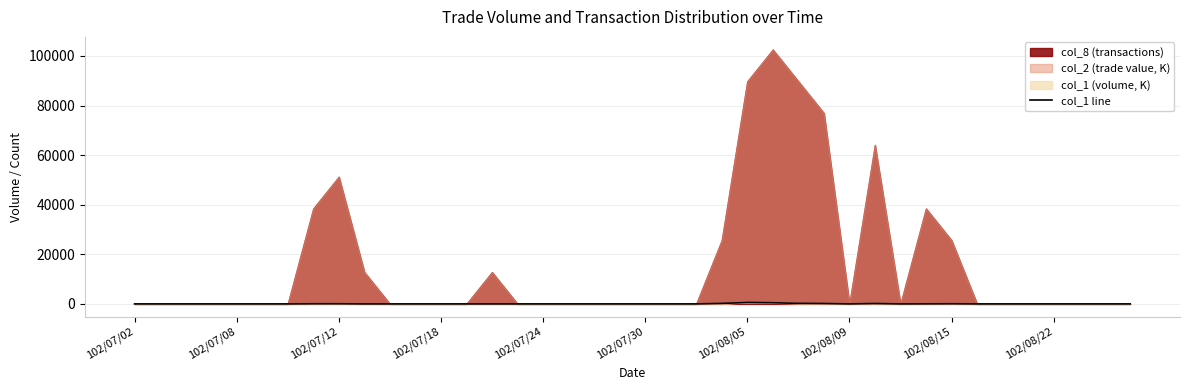

The value at 102/07/02 is -236. True or false?

False